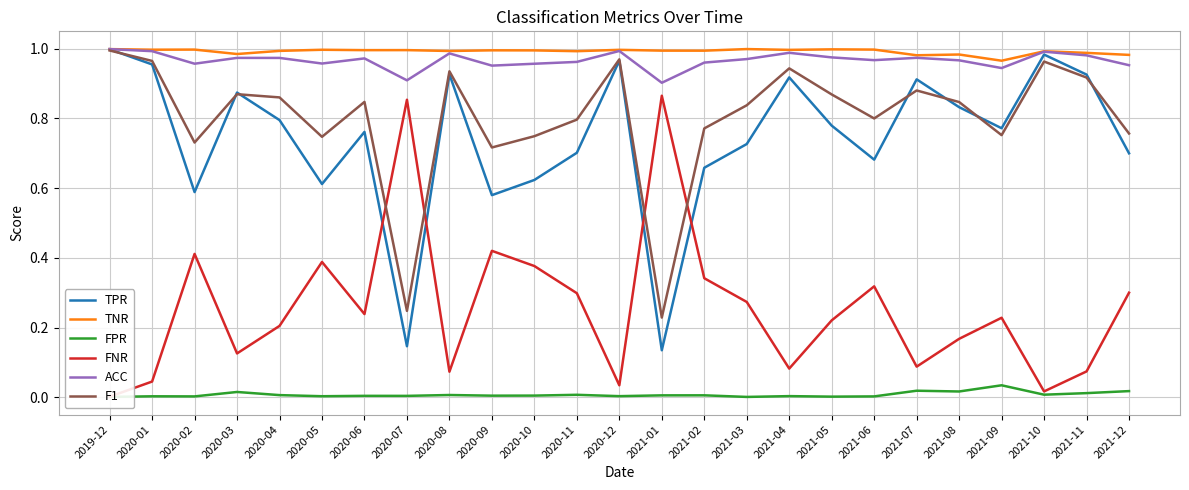

After their last crossing, which series has the higher values: FNR or TPR?

TPR